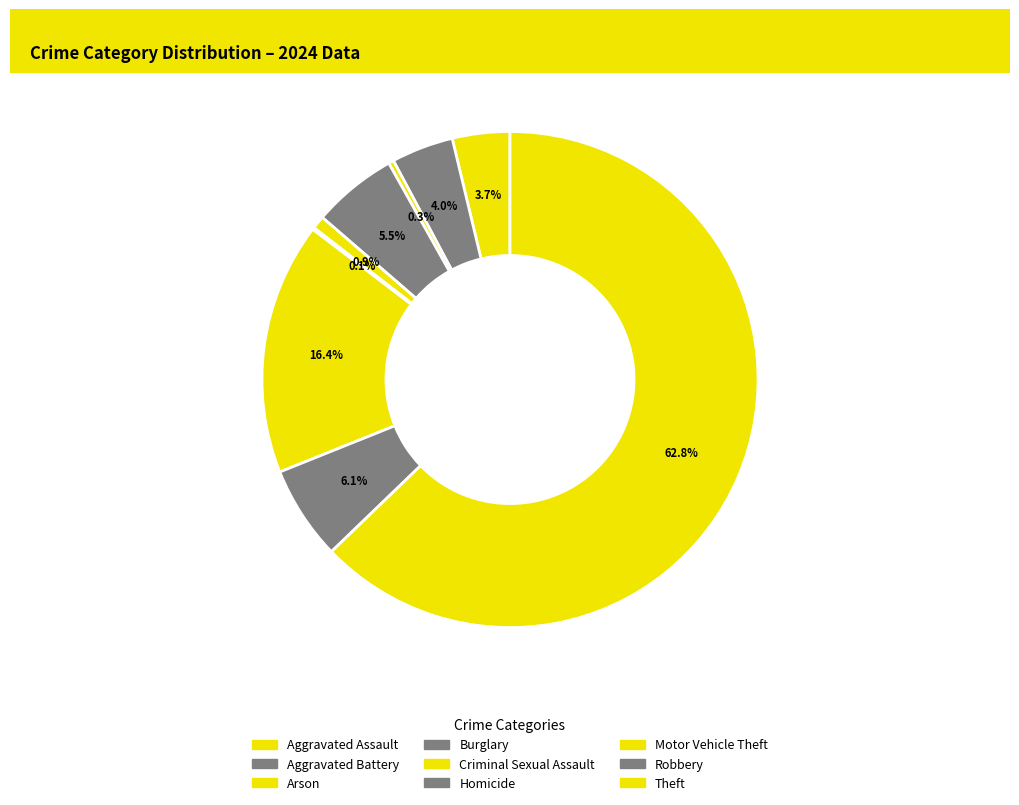

Is there a majority slice in this chart?

Yes